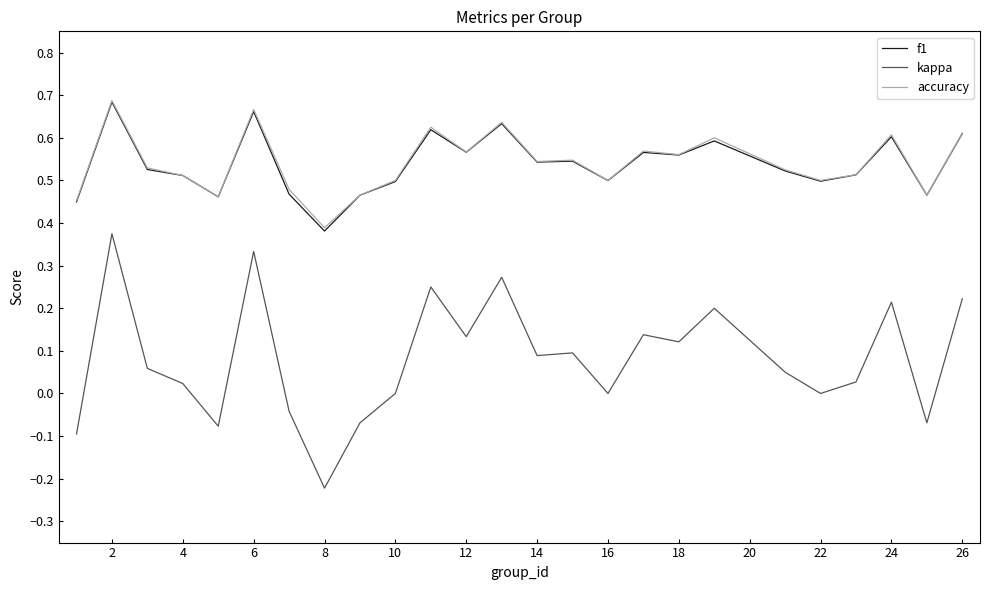

Which series has the widest spread of values?

kappa